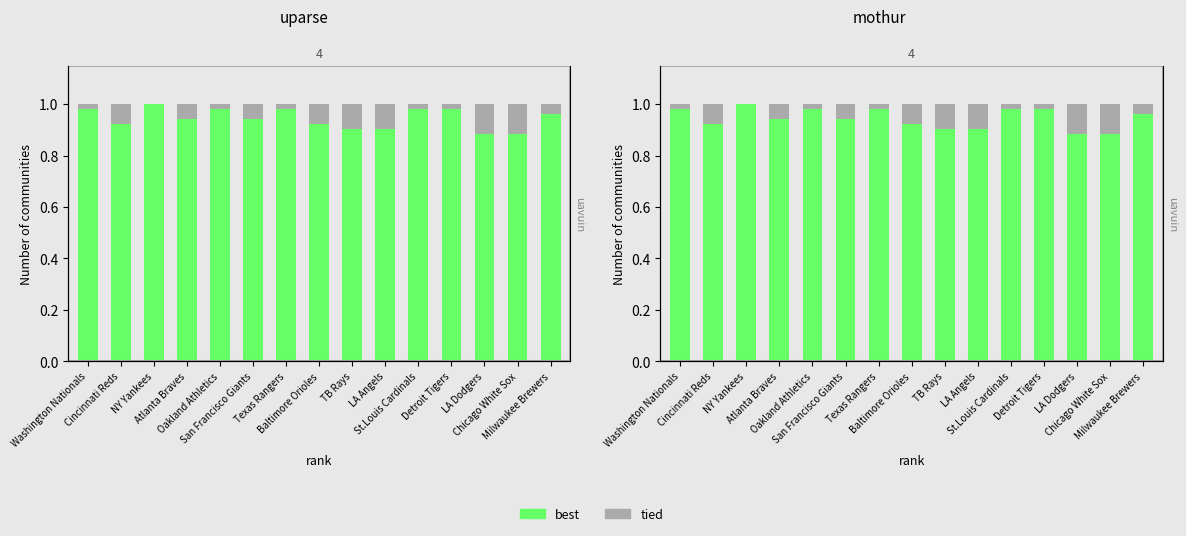

Which series has the largest range (max minus min)?

tied